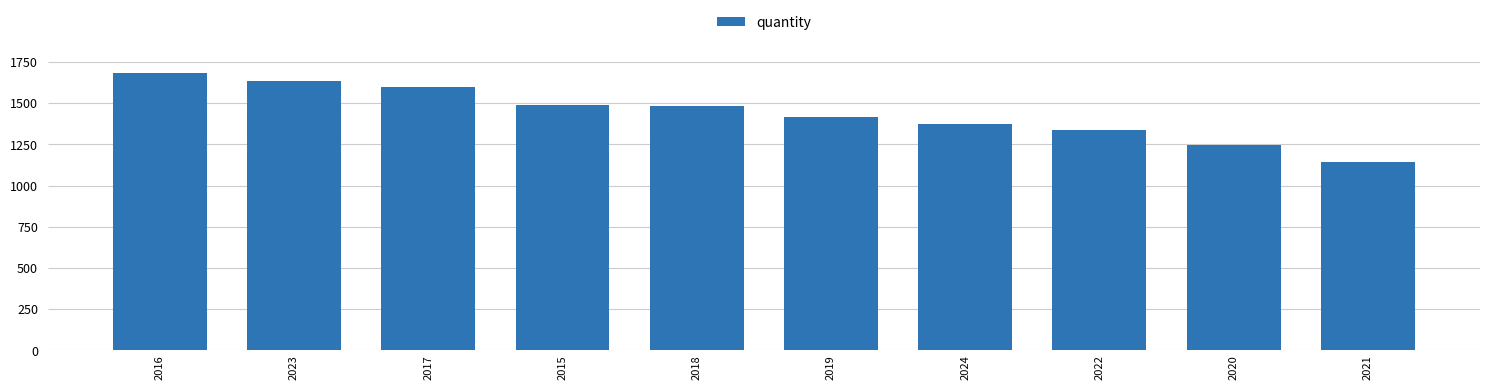

Which label corresponds to the largest value in the chart?

2016